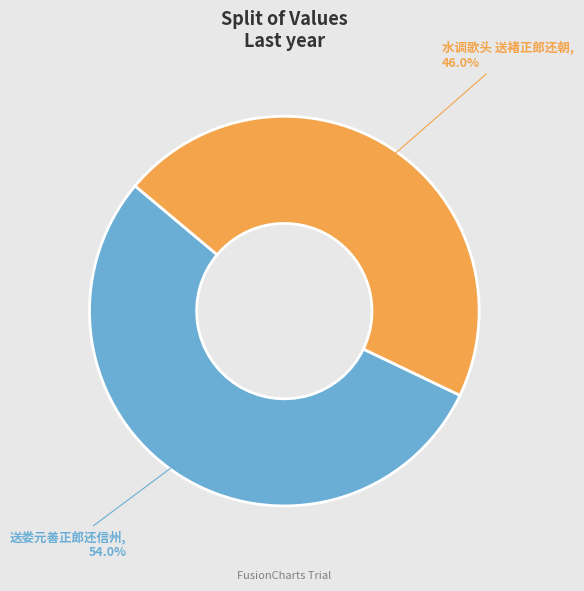

Is there any slice that represents more than half of the pie?

Yes